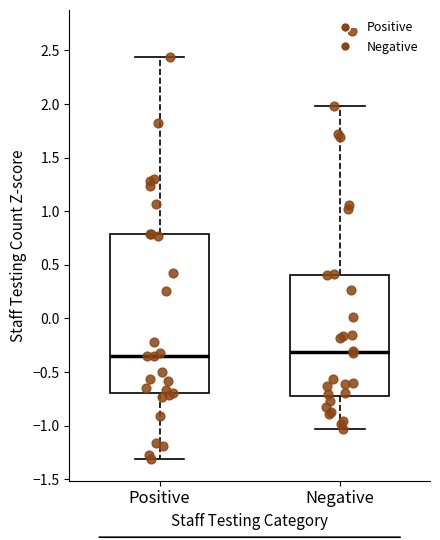

Which box is the tallest, from its lower edge to its upper edge?

Positive